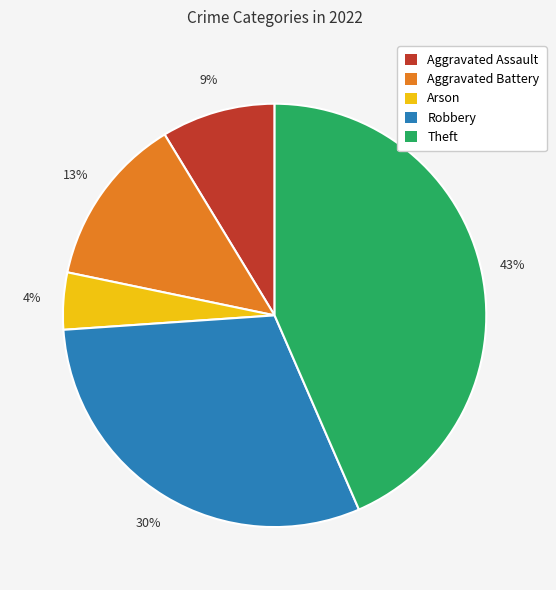

Is the sum of Robbery and Aggravated Battery greater than half?

No